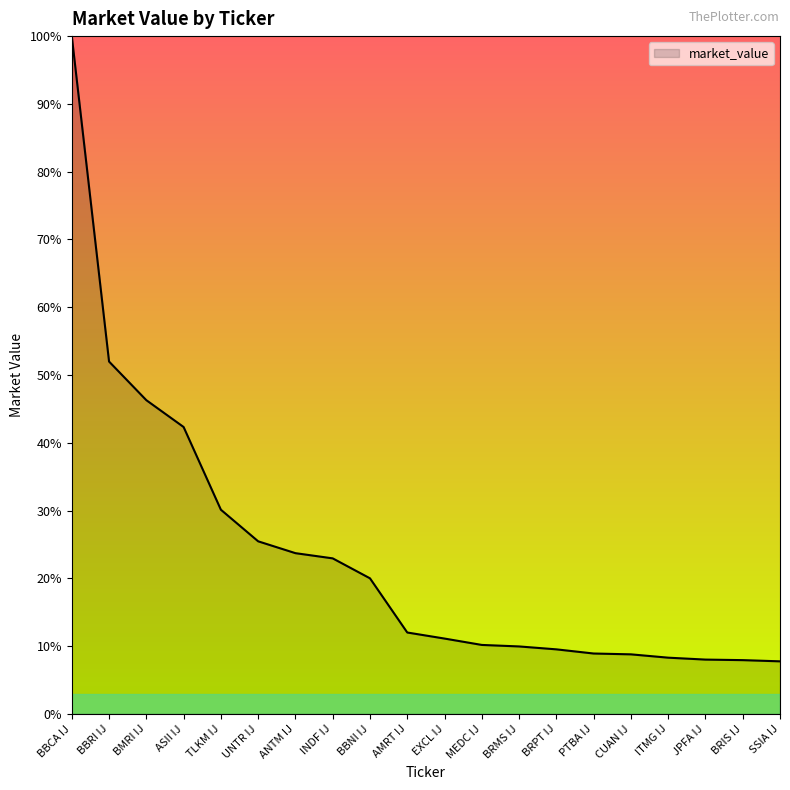

What value does the data have at EXCL IJ?

0.1